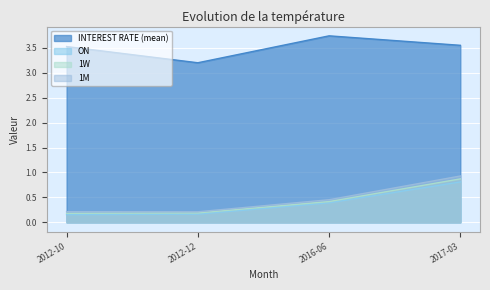

What are all the series names shown in the legend?

INTEREST RATE (mean), ON, 1W, 1M